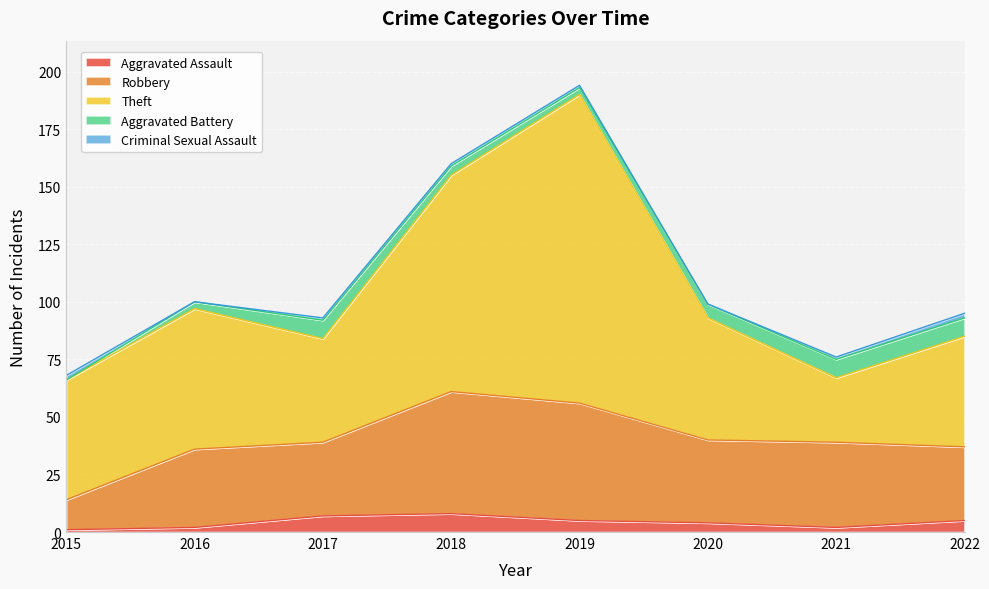

How many positive values does the Criminal Sexual Assault series have?

6